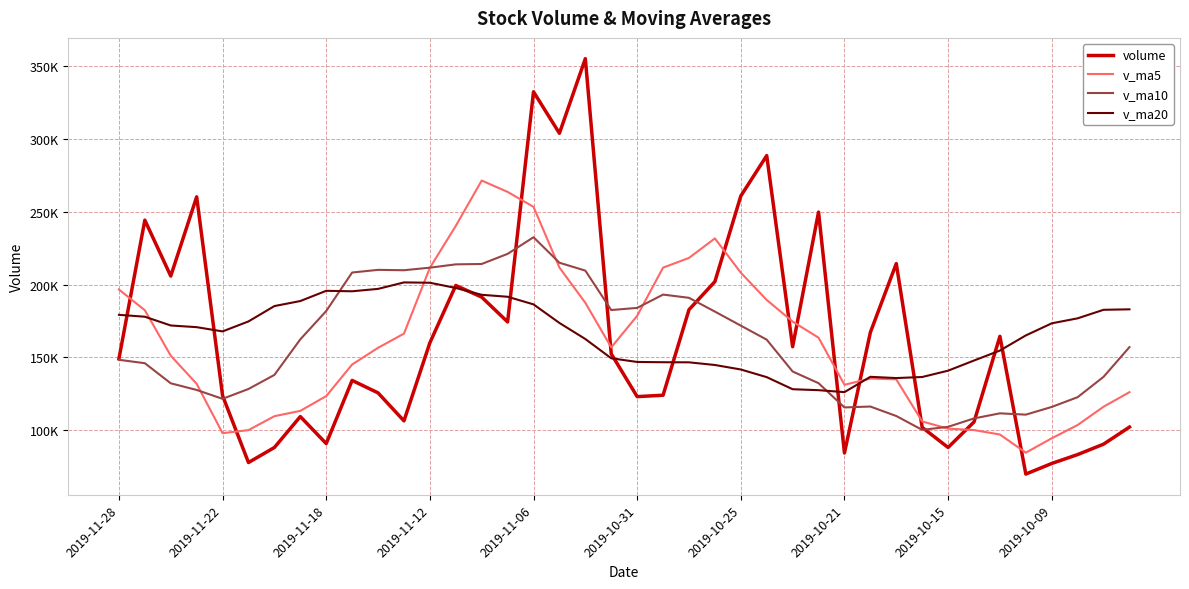

True or false: v_ma20 and v_ma5 intersect in this chart.

True